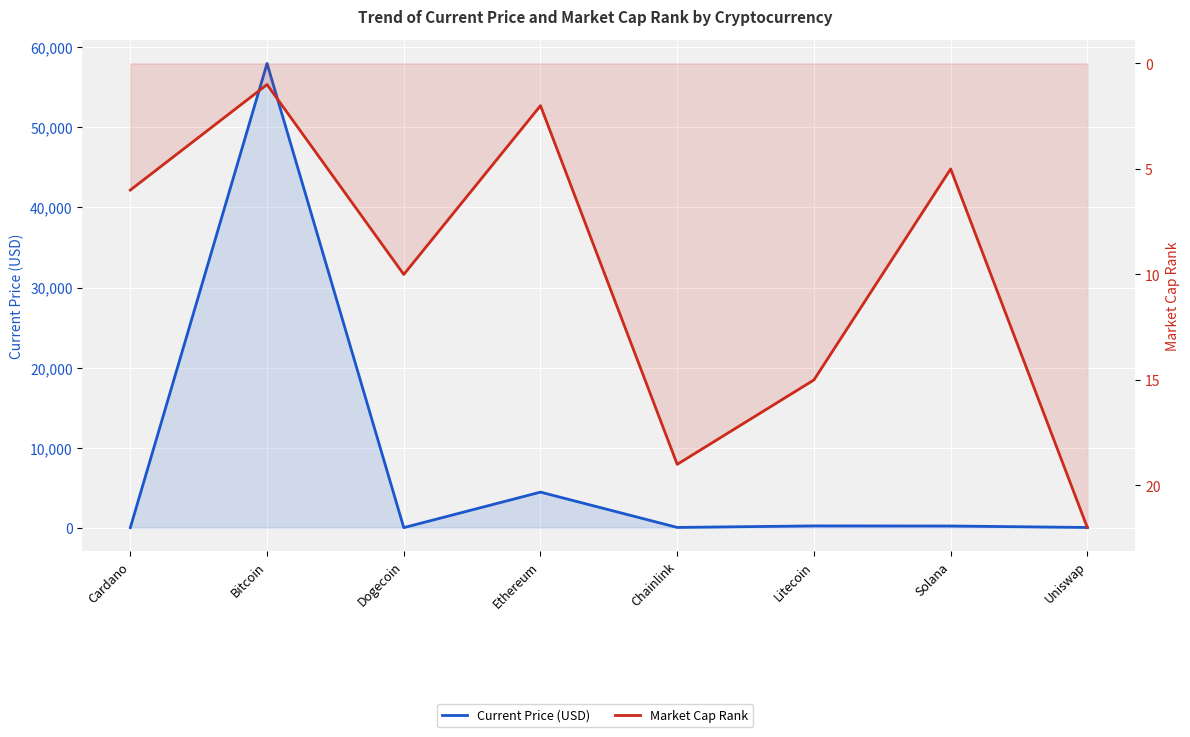

What is the average value of the Market Cap Rank series?

10.0